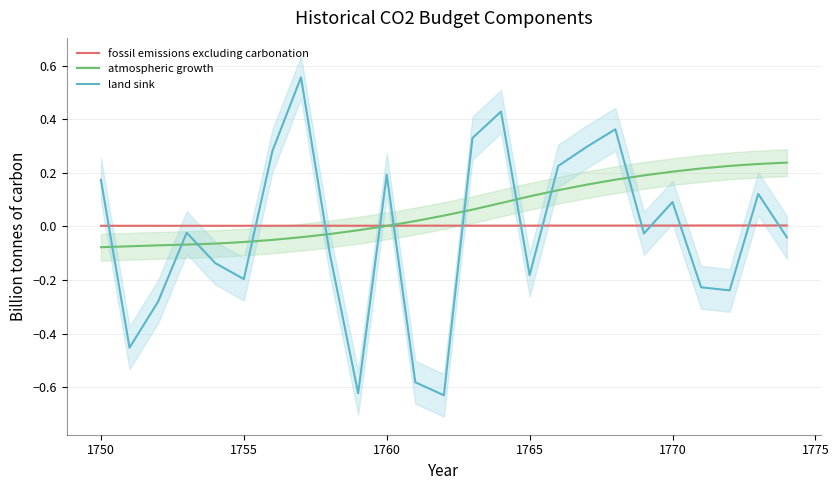

List the series in order of their peak value, highest first.

land sink, atmospheric growth, fossil emissions excluding carbonation